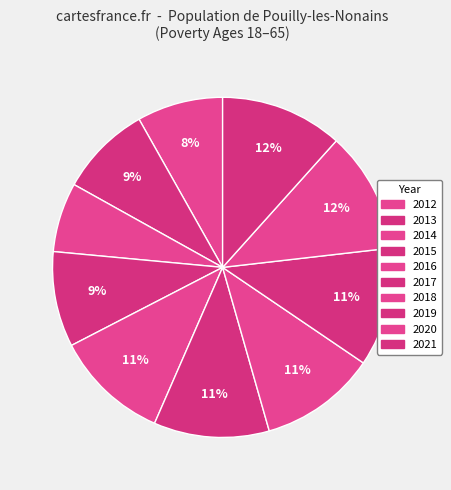

How many segments does this pie chart have?

10